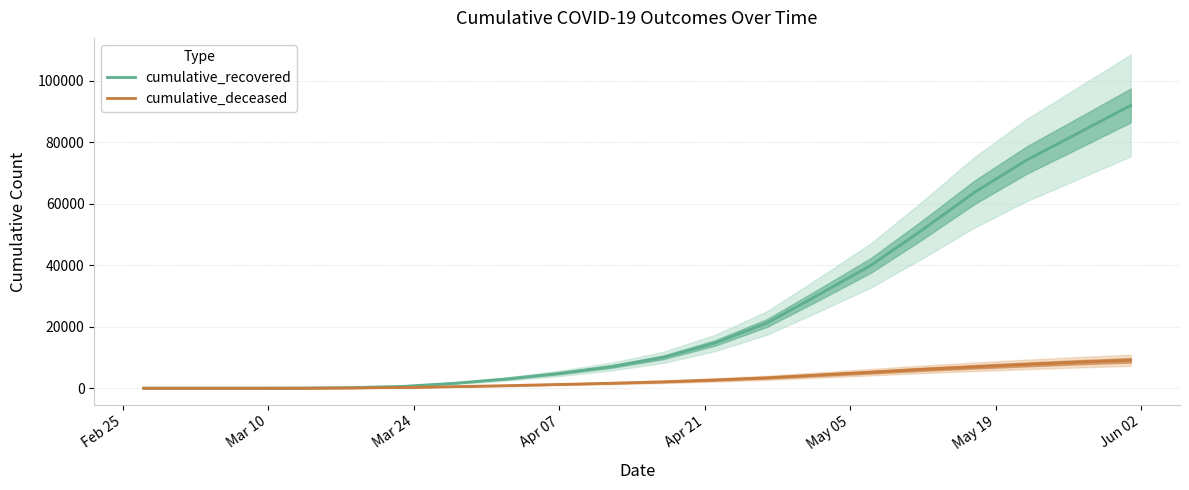

What is the maximum value for cumulative_recovered?

91956